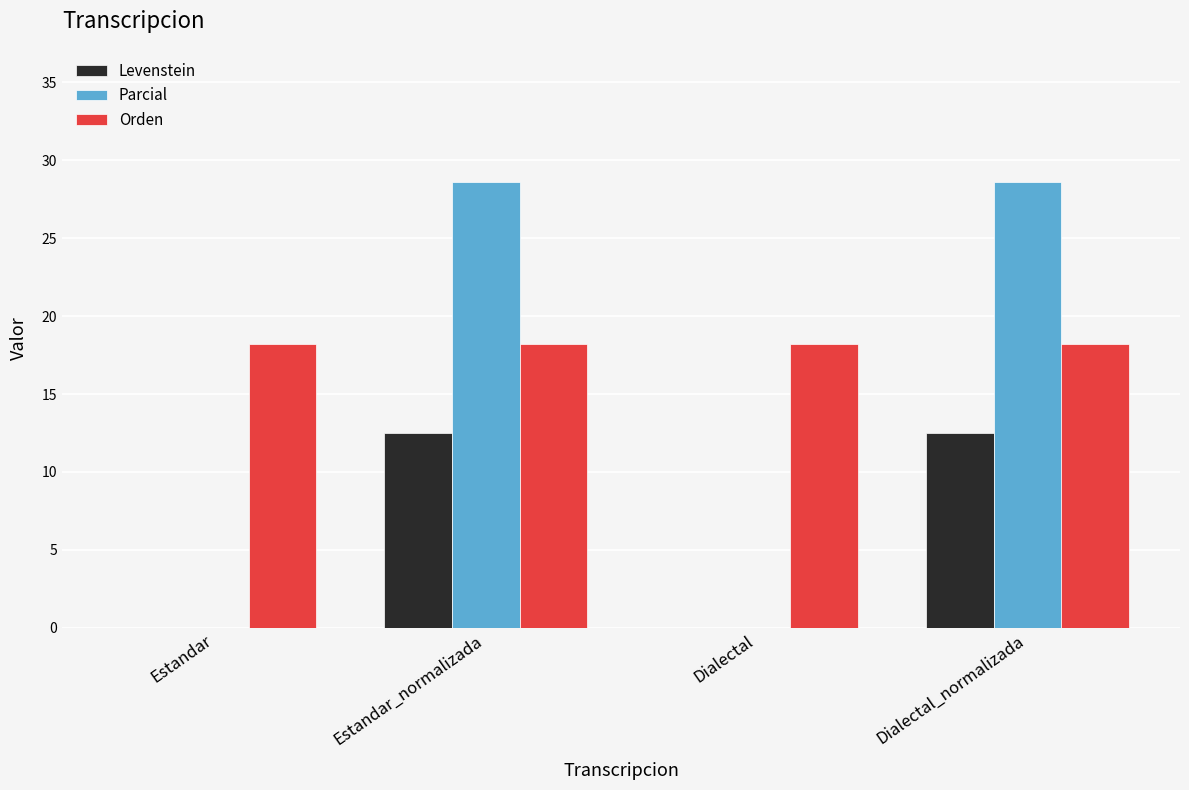

The Orden series shows 24.2 at Dialectal. True or false?

False